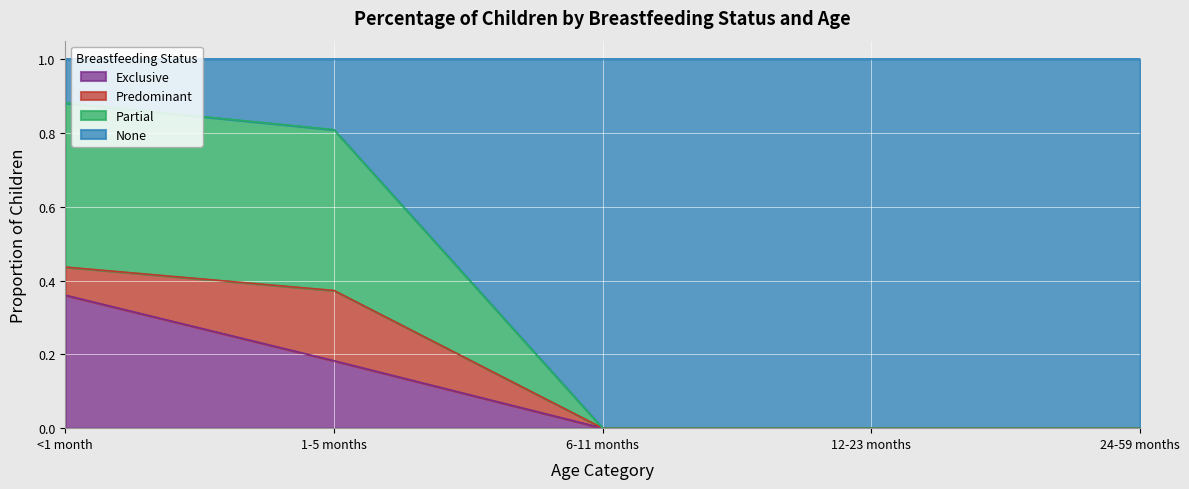

True or false: Exclusive has more than 2 points higher than both neighbors.

False